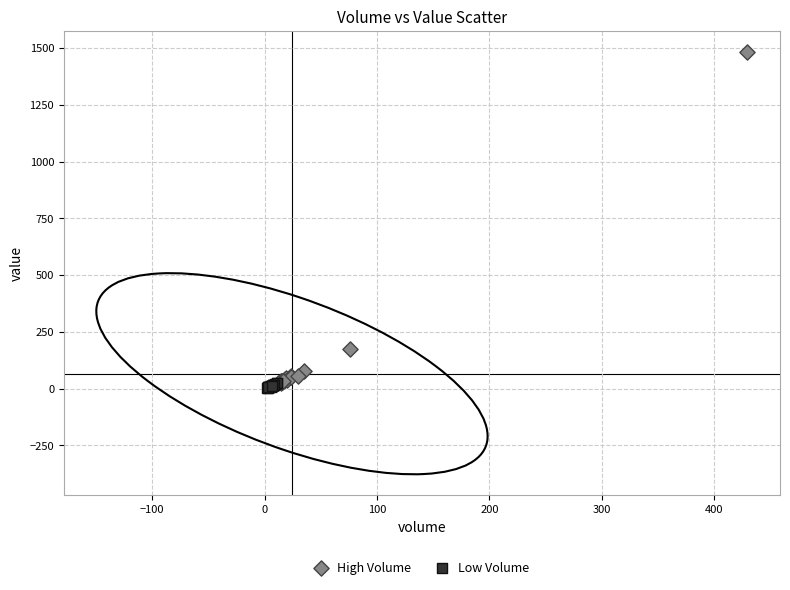

Which series contains the highest Y value?

High Volume